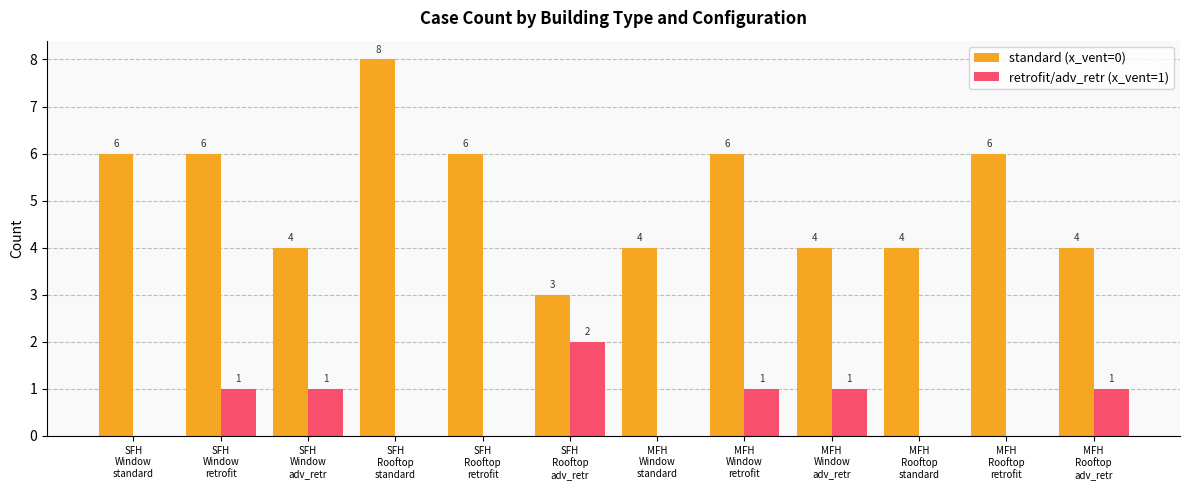

Reading left to right, list all the values displayed in this chart.

standard (x_vent=0): 6	6	4	8	6	3	4	6	4	4	6	4
retrofit/adv_retr (x_vent=1): 0	1	1	0	0	2	0	1	1	0	0	1